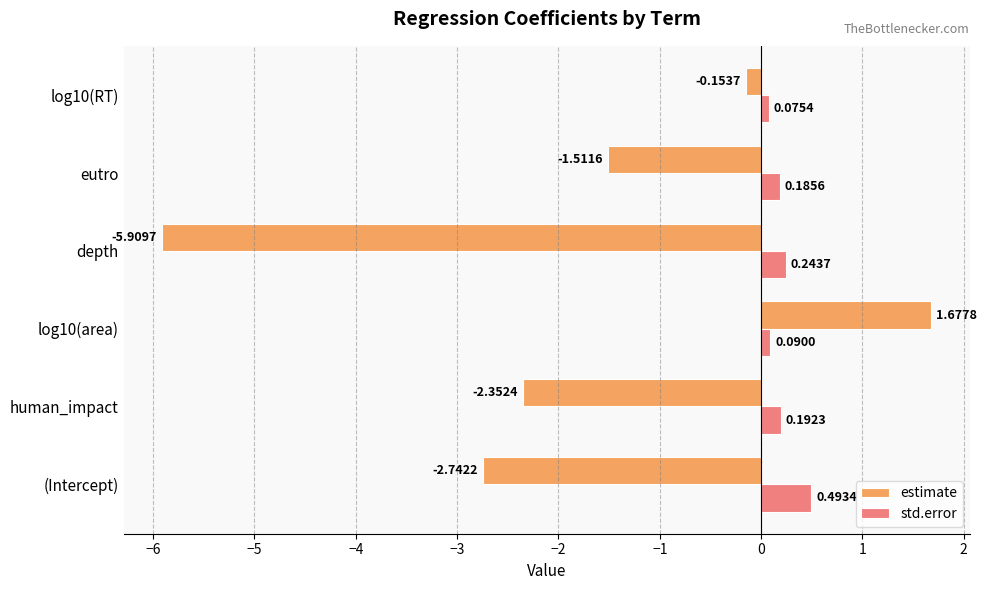

At which category does the chart reach its minimum across all series?

depth